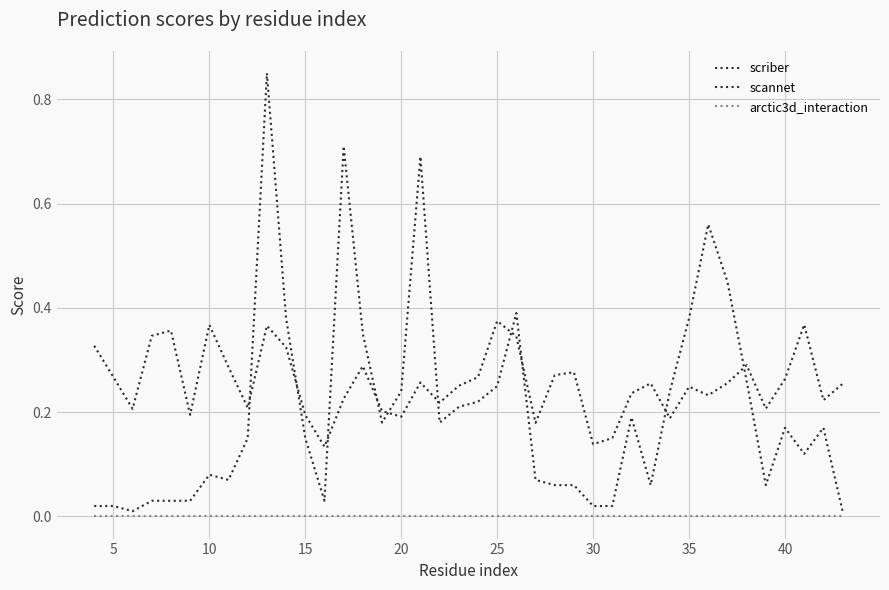

How many lines are shown in the chart?

3